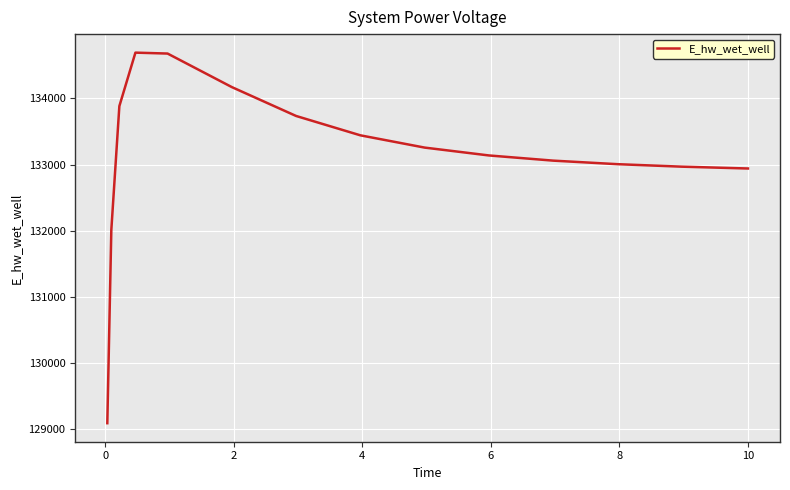

What is the smallest value displayed?

129093.7